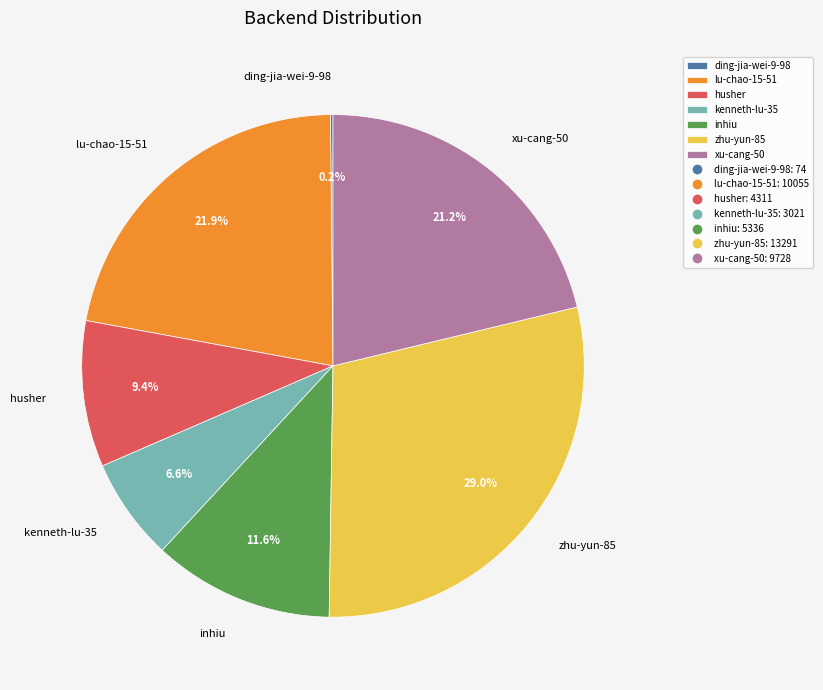

Is there a majority slice in this chart?

No